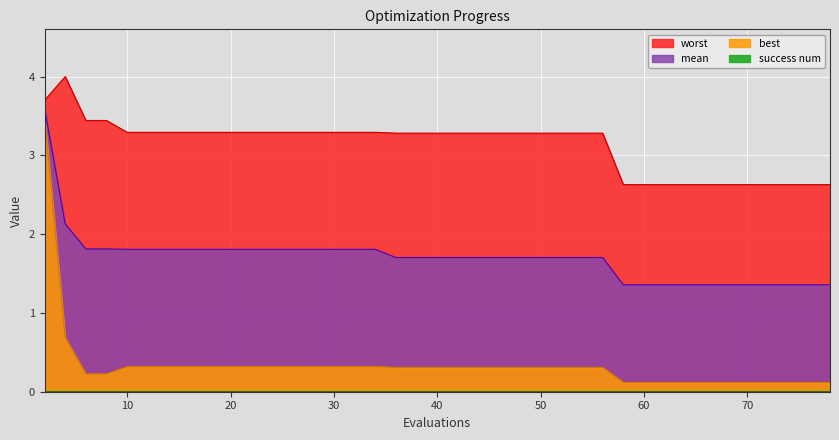

What is the difference between the highest and lowest values at 12?

3.0